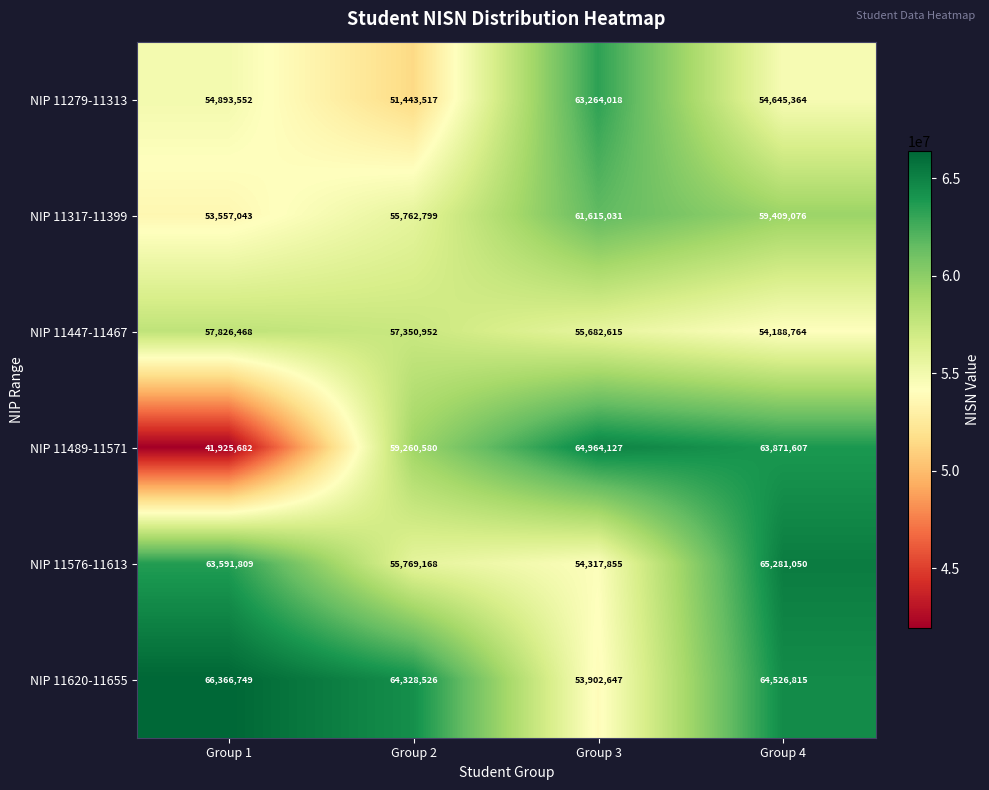

The NIP 11447-11467 series shows 18823589 at Group 3. True or false?

False